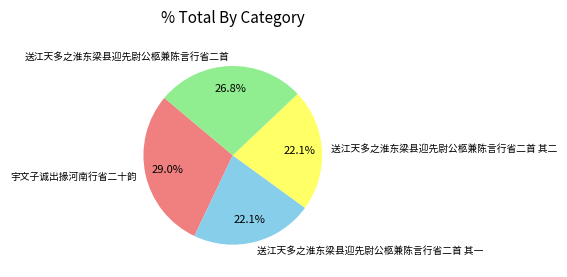

To the nearest percent, what is the combined percentage of 送江天多之淮东梁县迎先尉公柩兼陈言行省二首 and 送江天多之淮东梁县迎先尉公柩兼陈言行省二首 其二?

49%